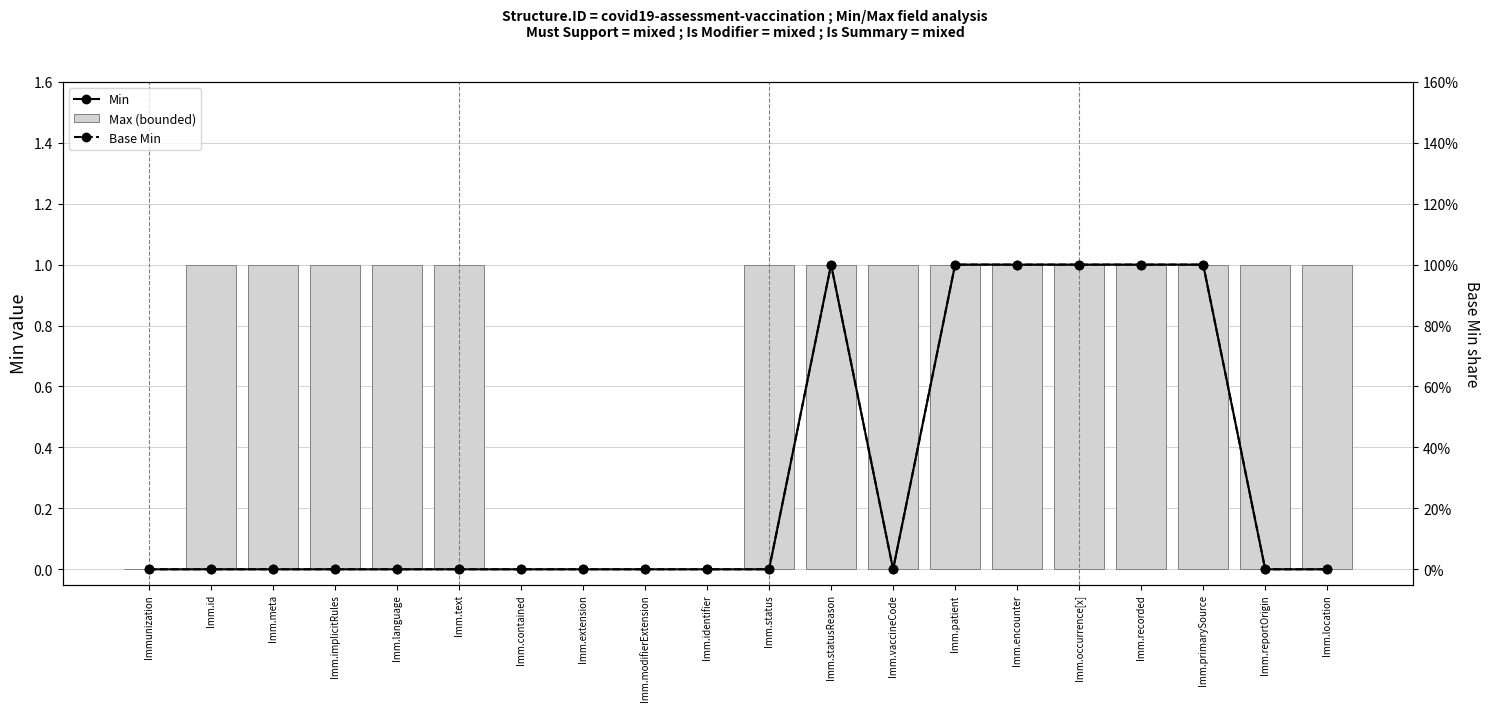

Which series changed the most between Immunization and Imm.encounter?

Min